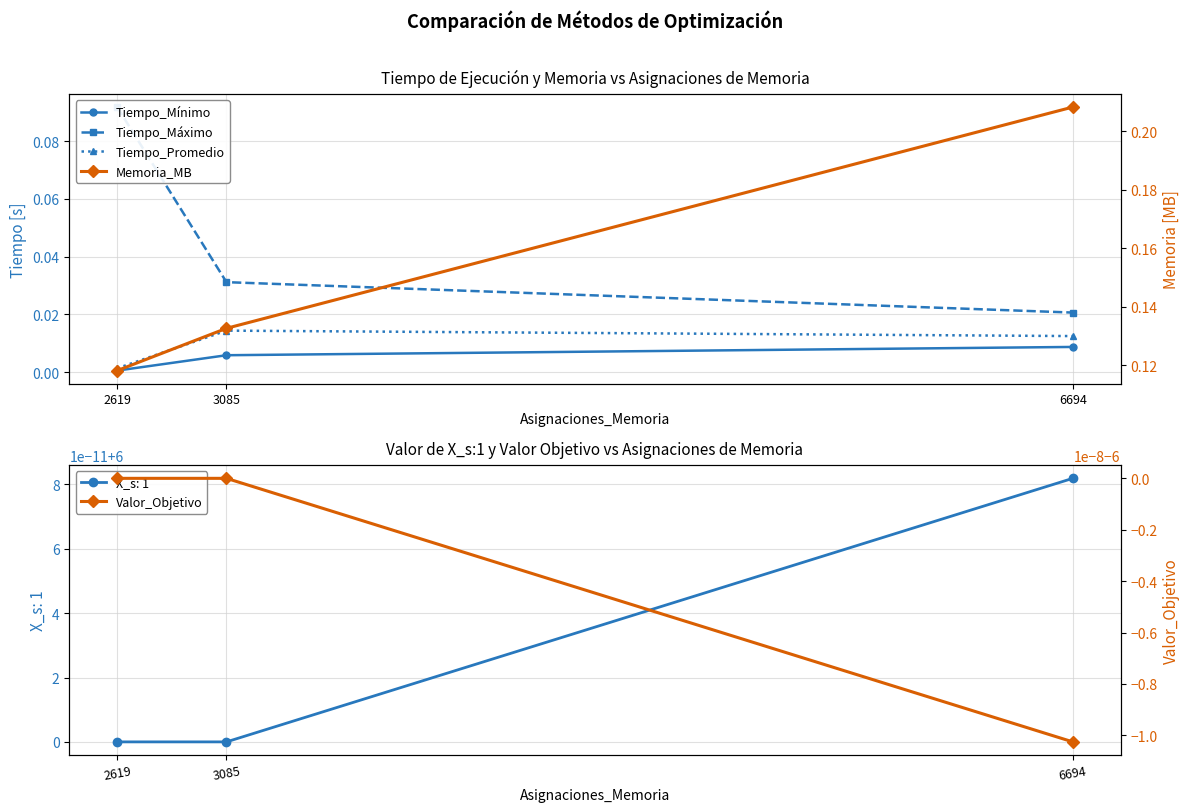

The Tiempo_Máximo series shows 0.1 at 2619. True or false?

True